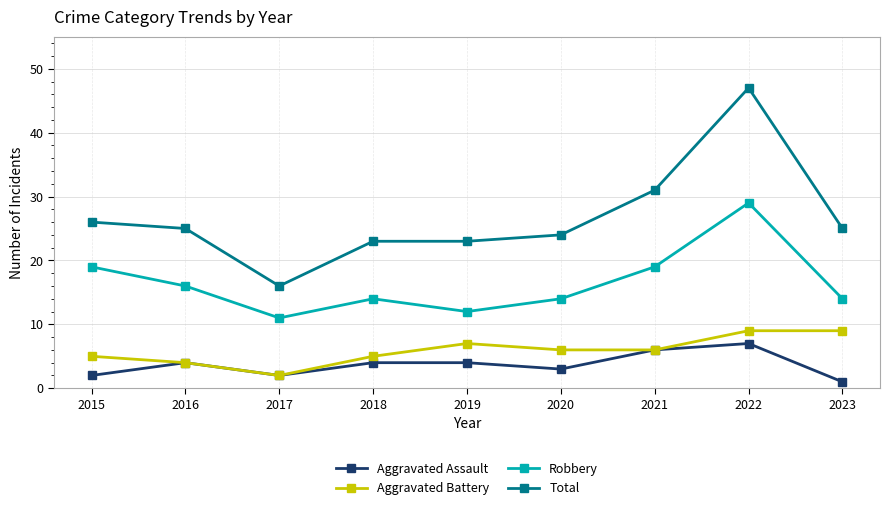

True or false: Robbery has a value of 14 at 2018.

True